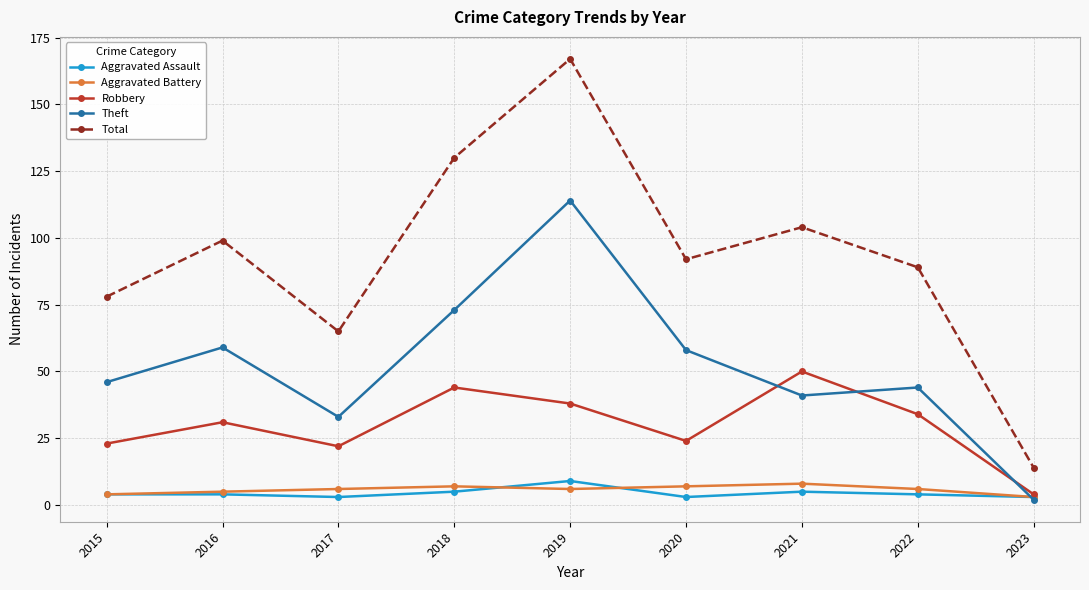

True or false: Aggravated Assault and Total intersect in this chart.

False